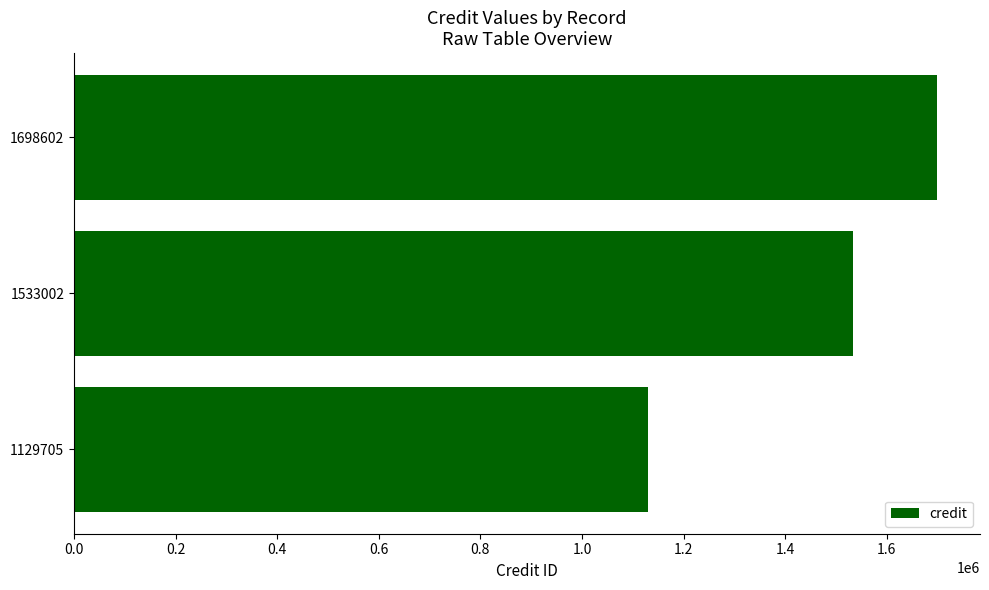

True or false: the data shows 1548351 at 1129705.

False